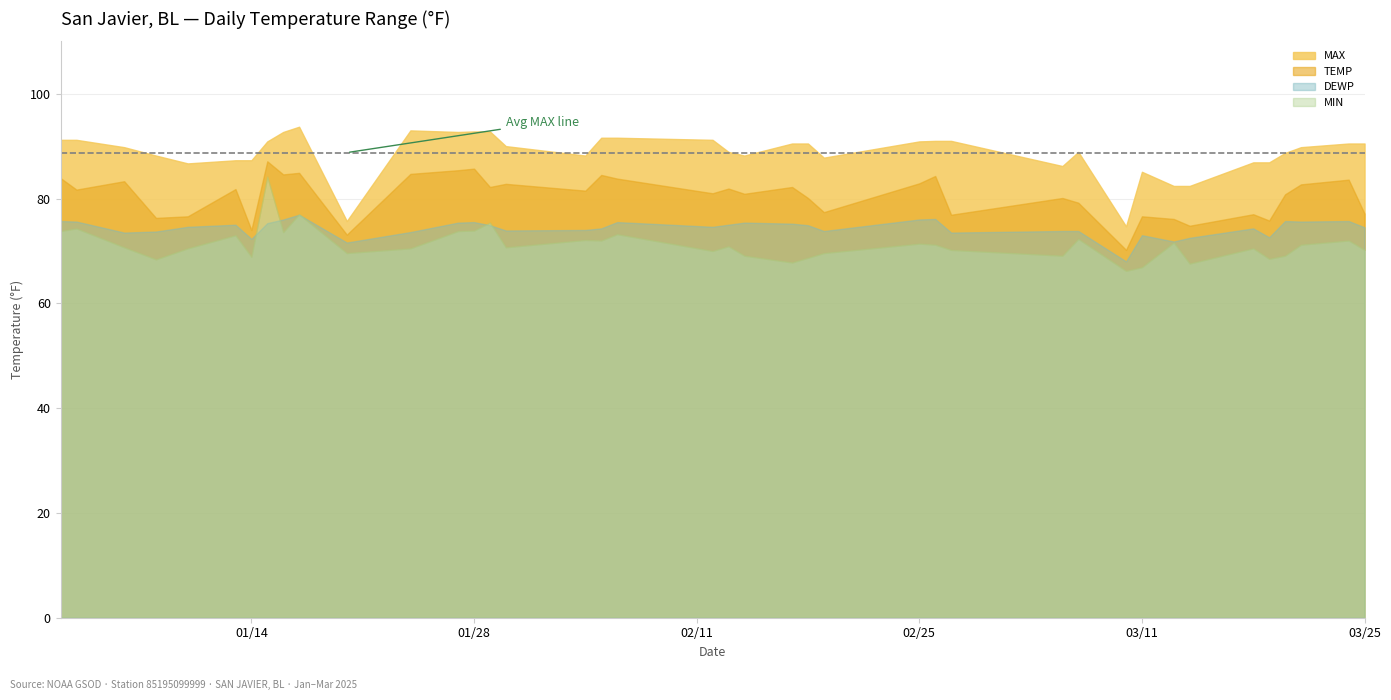

At which label is DEWP closest to 72?

2025-03-13